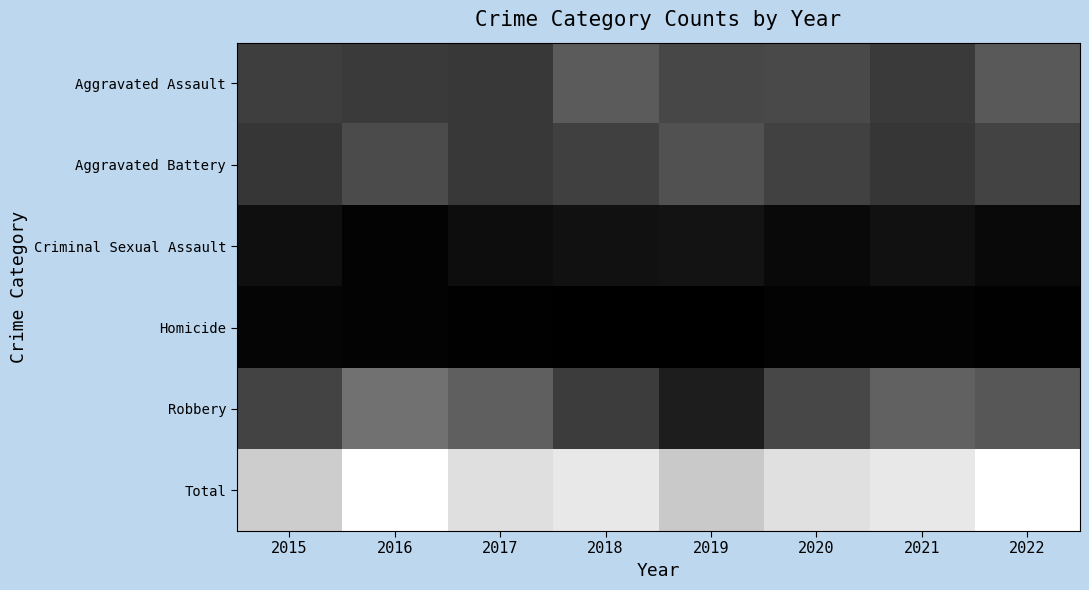

What is the difference between the highest and lowest values at 2019?

104